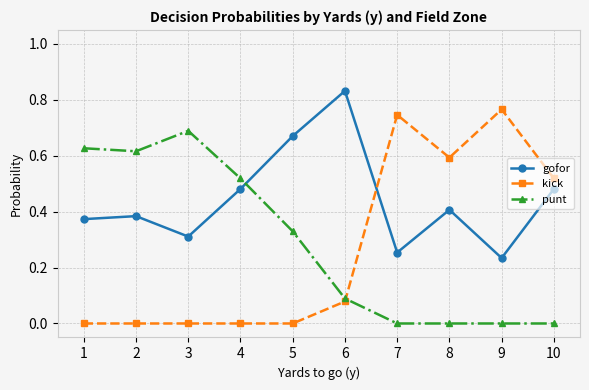

Count the number of categories in the chart.

10